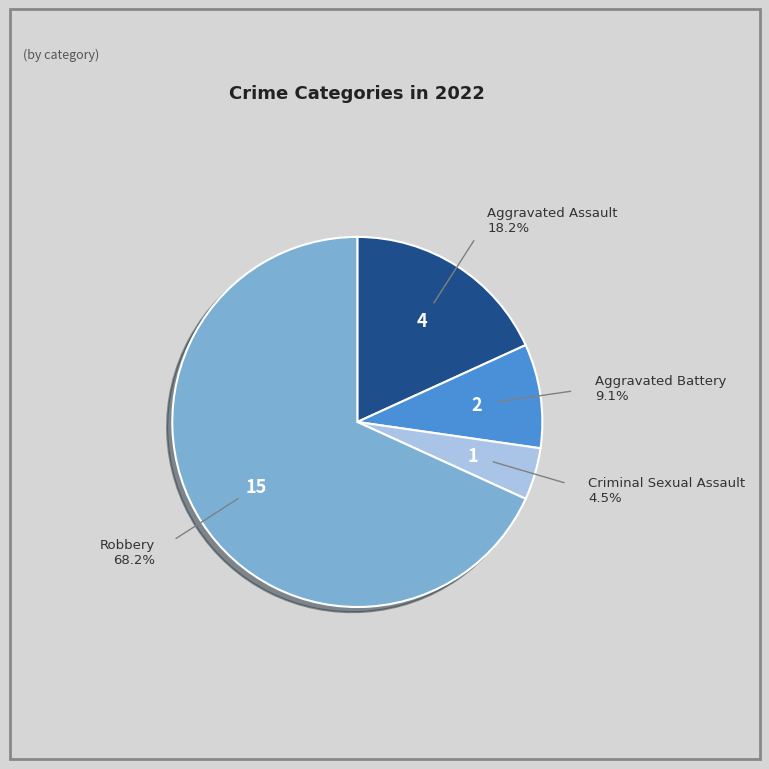

Is there a majority slice in this chart?

Yes